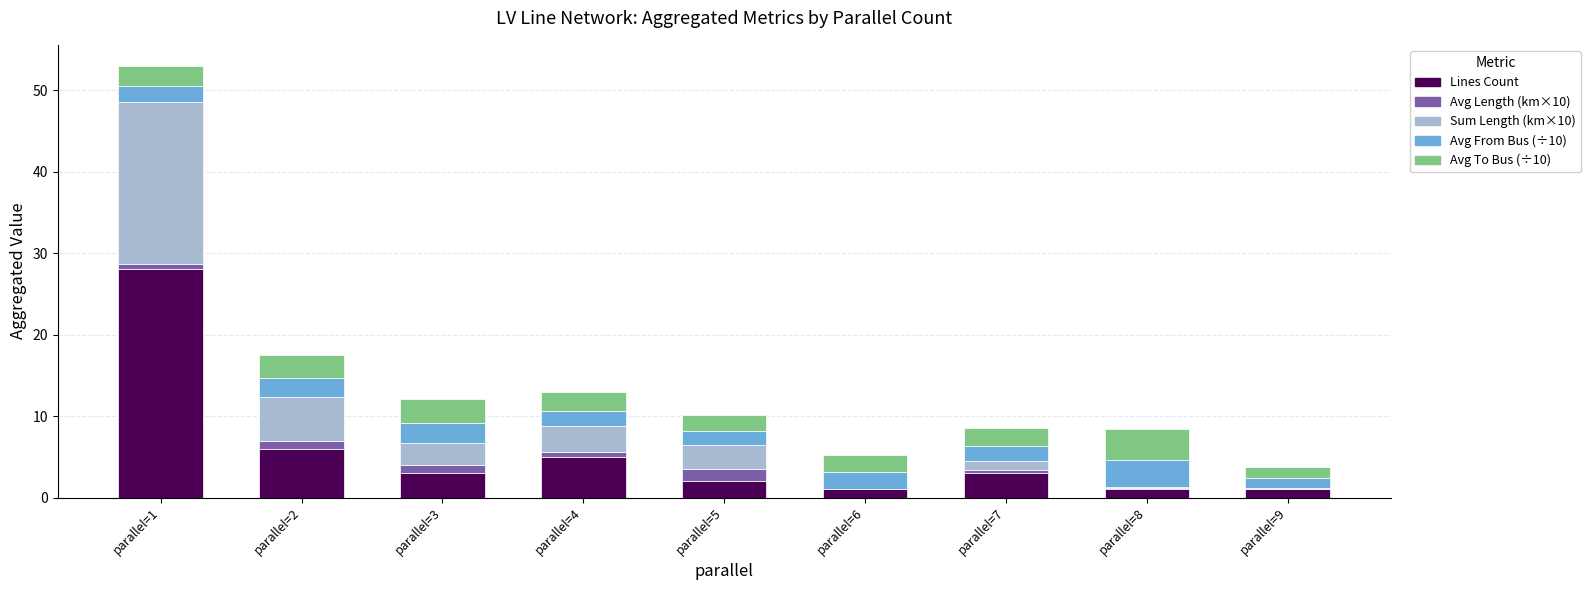

Which category has the highest value in the Lines Count series?

parallel=1